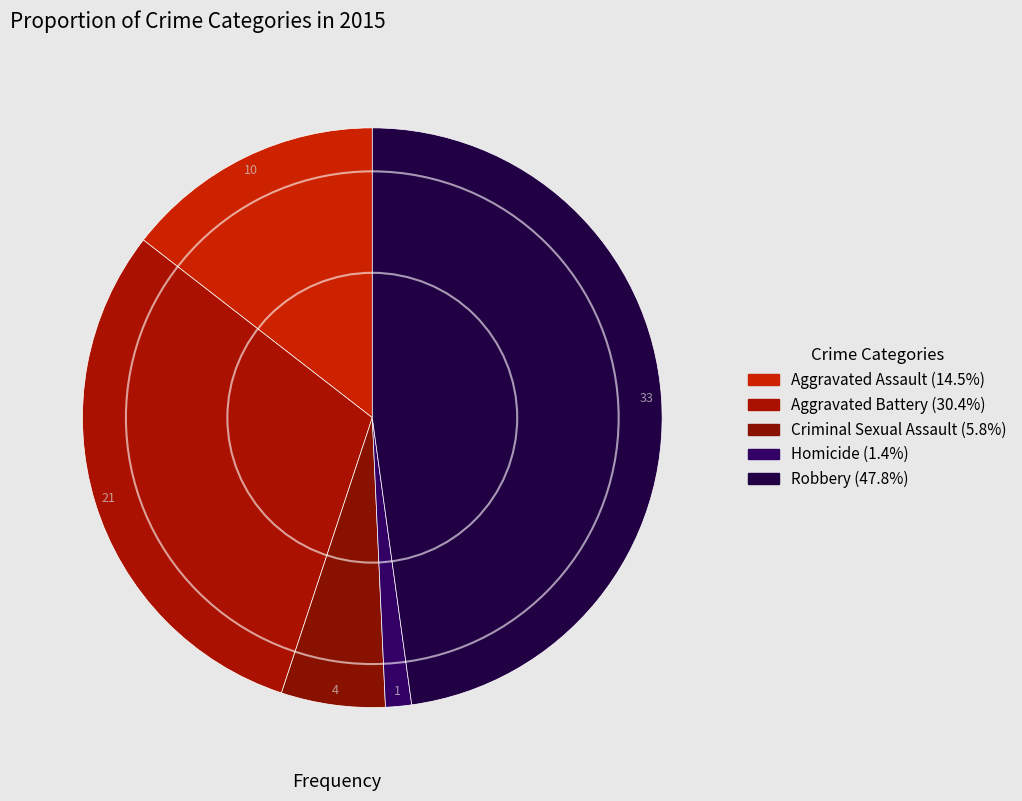

How many segments does this pie chart have?

5